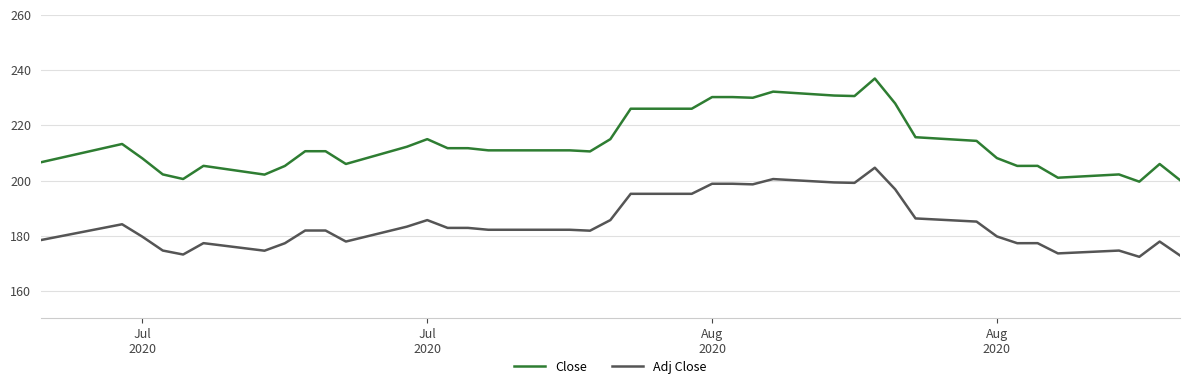

Which series has the widest spread of values?

Close